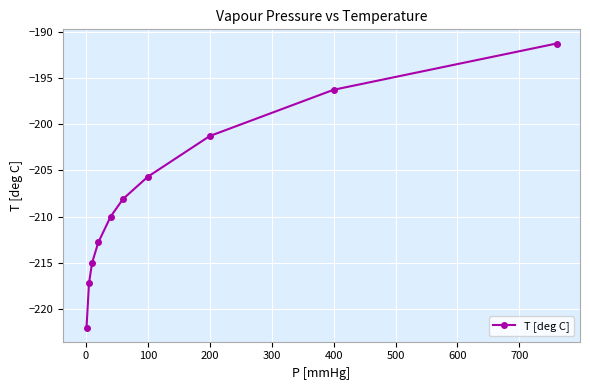

What is the value of the 2nd point from the left?

-217.2